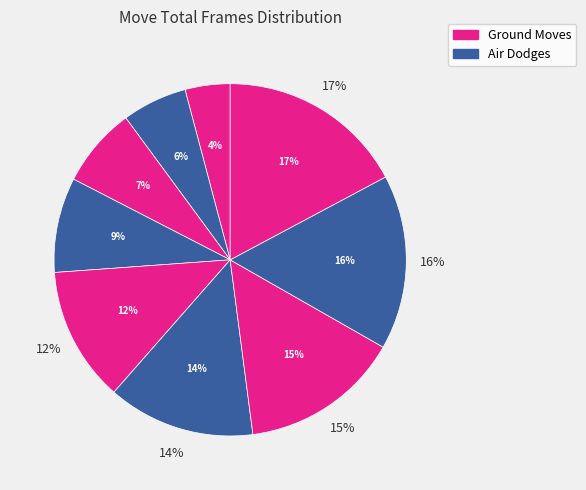

Do Air Dodge, Up and Forward Roll together represent more than half of the pie?

No